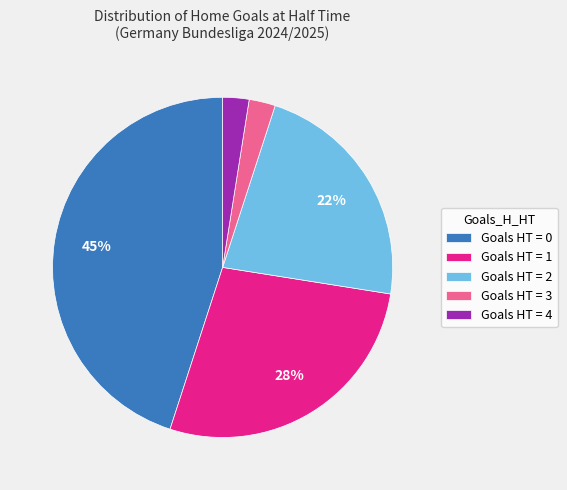

Combined, do Goals HT = 4 and Goals HT = 0 account for over 50%?

No